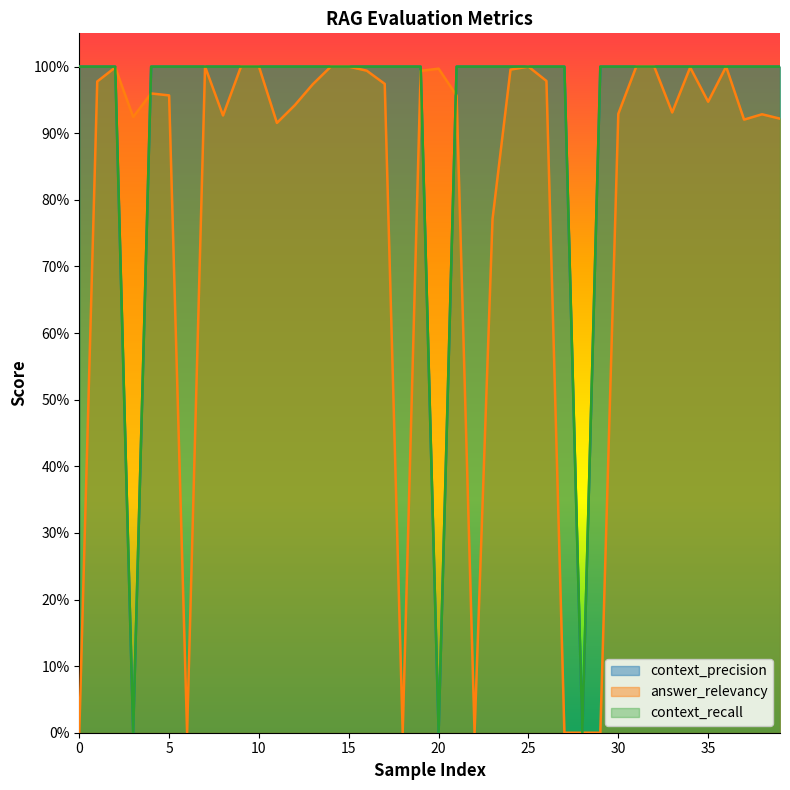

At how many categories does at least one series exceed 0?

39